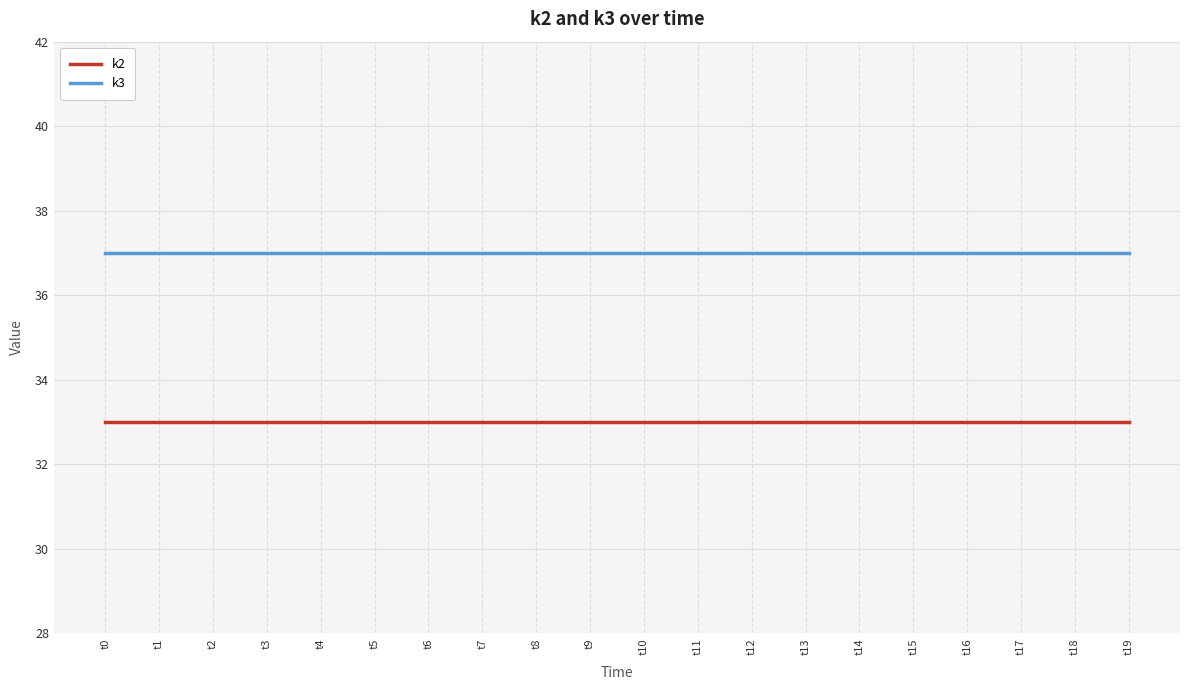

True or false: k2 and k3 intersect in this chart.

False